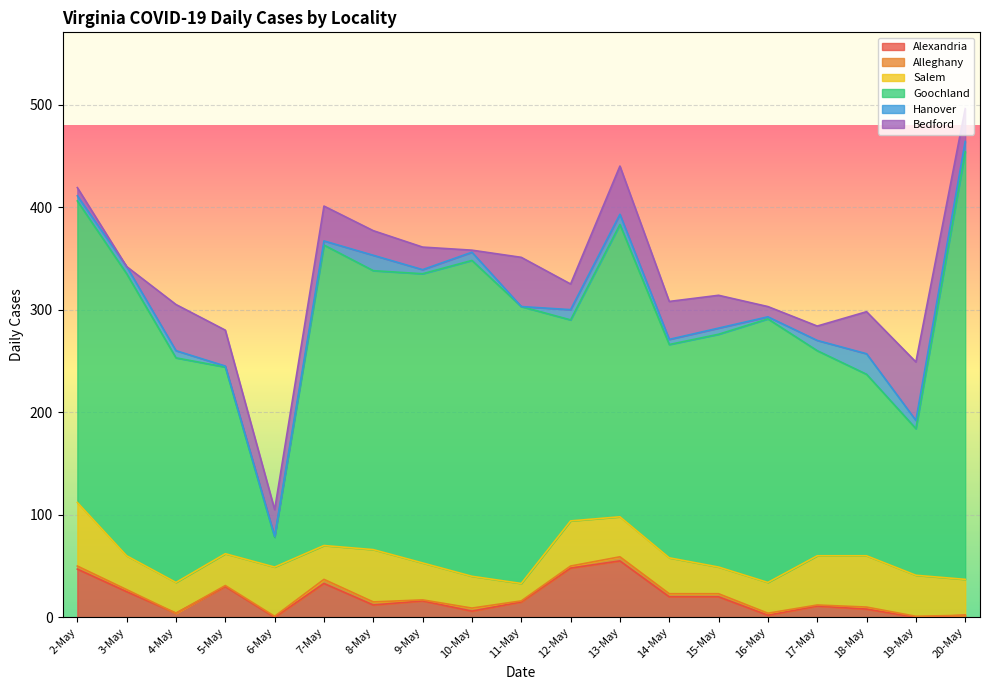

How many positive values does the Alexandria series have?

17